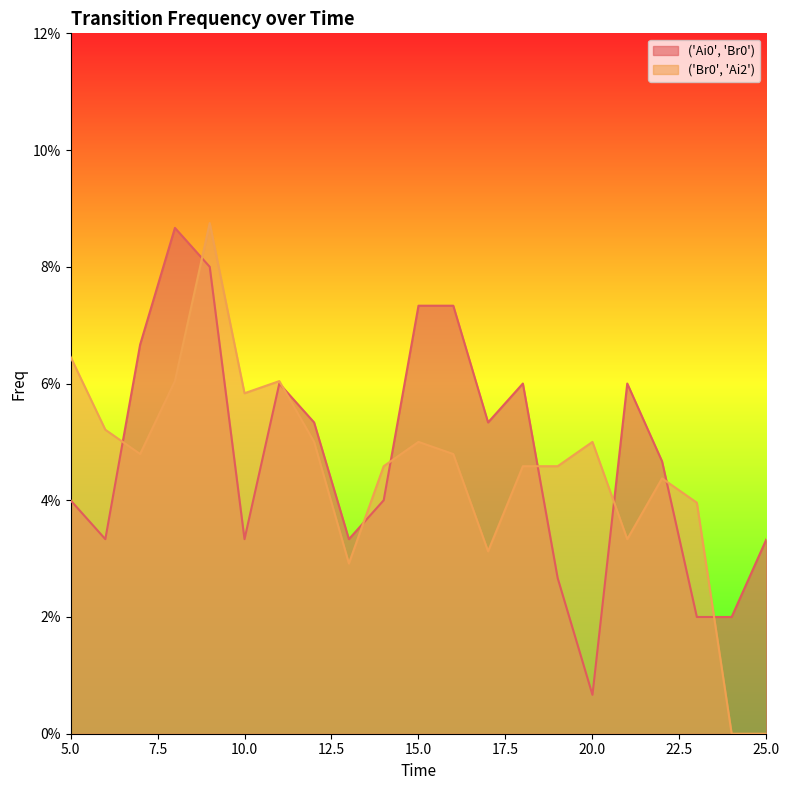

What is the sum of all ('Ai0', 'Br0') values?

1.0